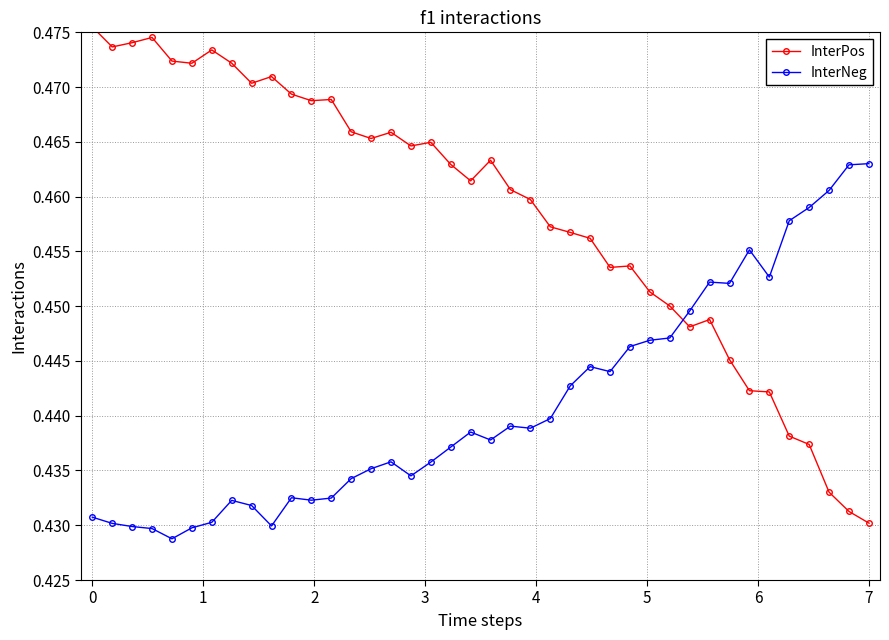

What are all the series names shown in the legend?

InterPos, InterNeg